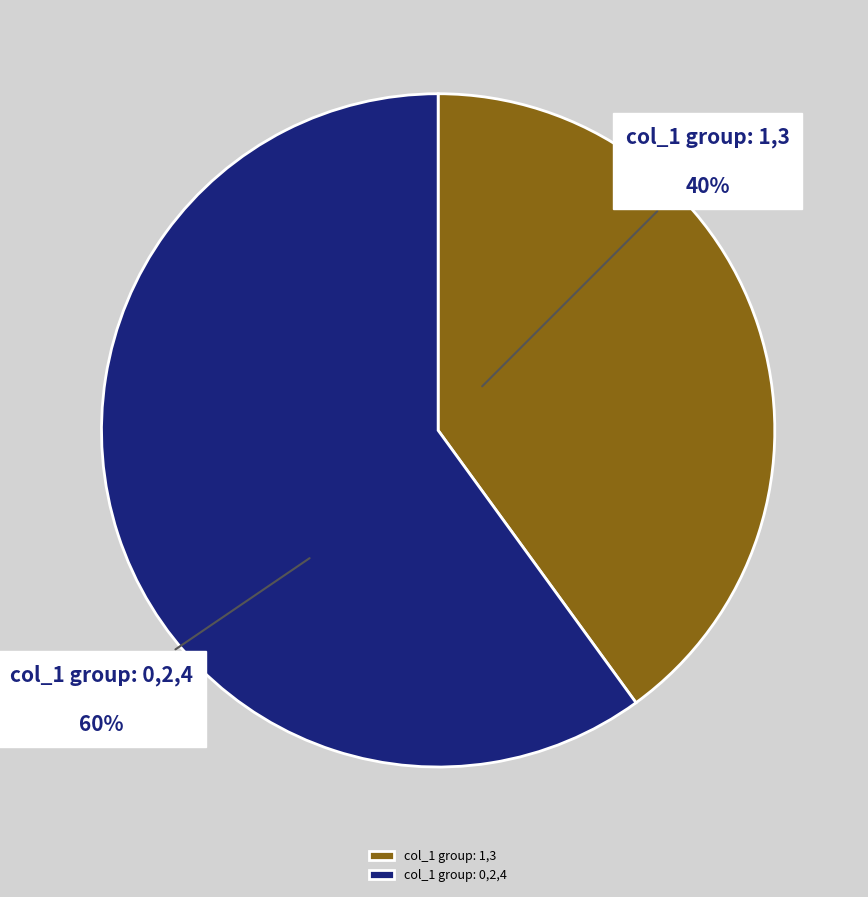

Approximately how many times larger is the value at col_1 group: 0,2,4 compared to col_1 group: 1,3?

1.5